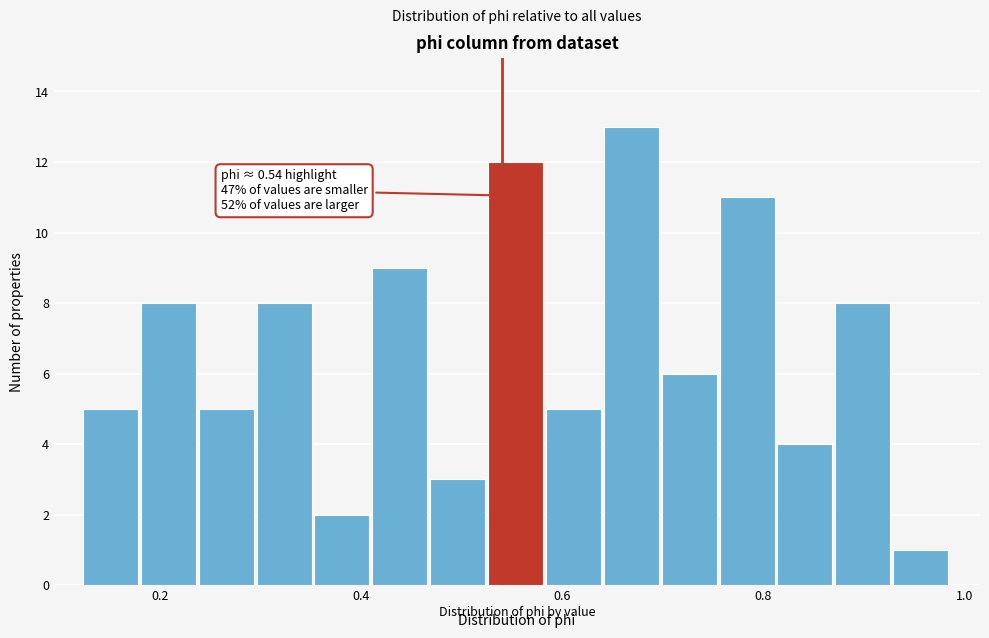

Read against the x-axis, roughly where is the centre of the tallest bar?

0.66